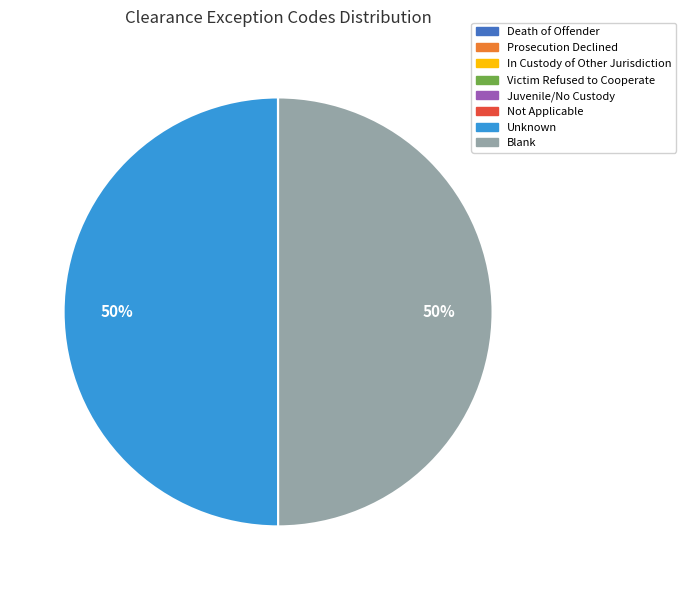

To the nearest percent, what is the difference between the largest and smallest slice percentages?

50%